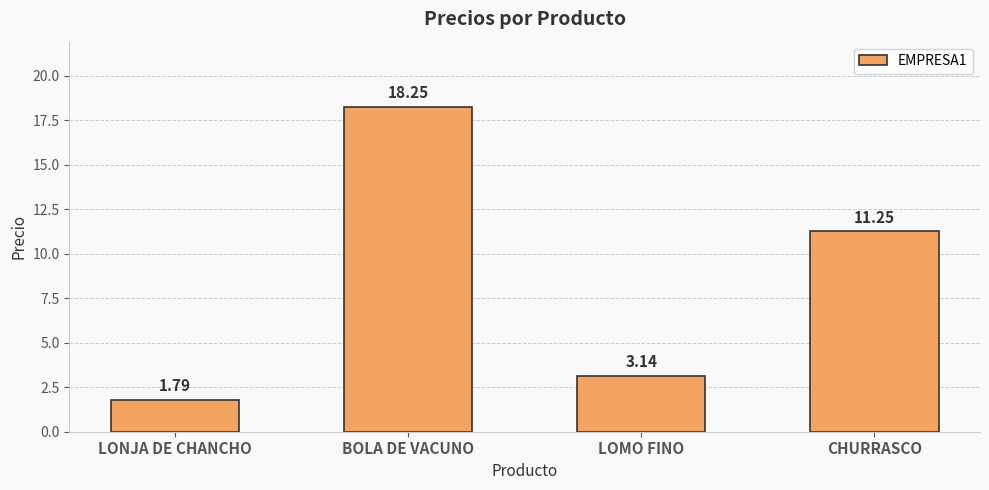

Are the bars grouped side by side (vs. stacked)?

No